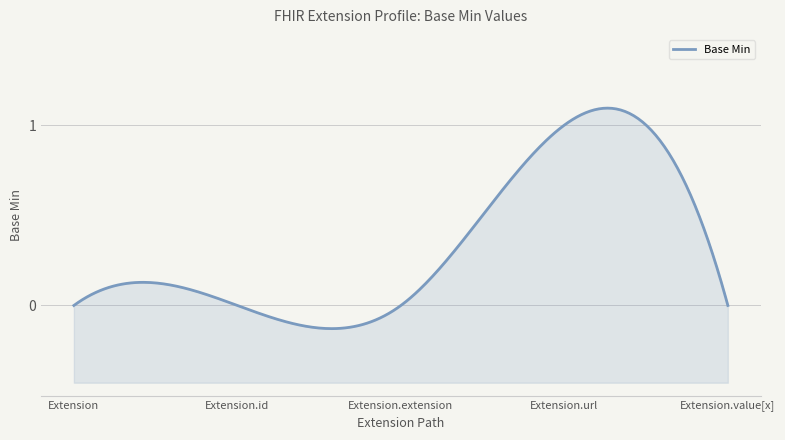

At which category does the data reach its first local peak?

Extension.url